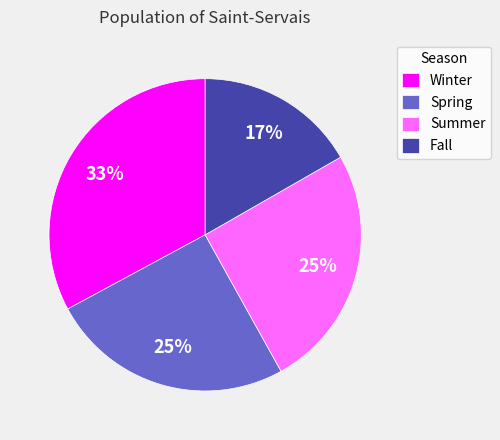

Combined, do Spring and Winter account for over 50%?

Yes